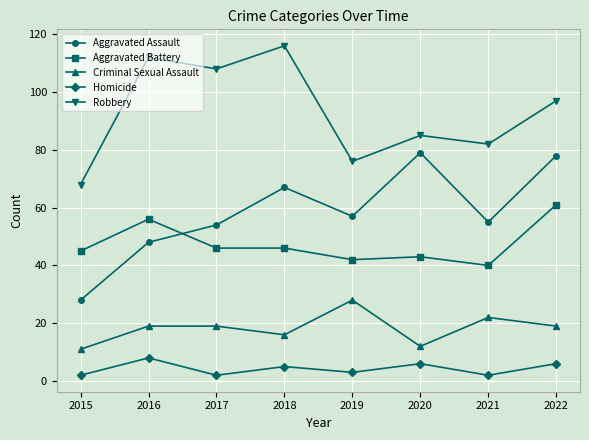

What value does the Robbery series have at 2022?

97